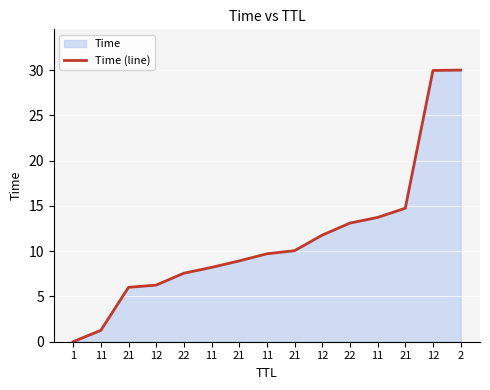

Reading left to right, what are all the values shown in this chart?

1=0.0	11=1.3	21=6.0	12=6.3	22=7.6	11=8.2	21=8.9	11=9.7	21=10.1	12=11.8	22=13.1	11=13.7	21=14.7	12=30.0	2=30.0